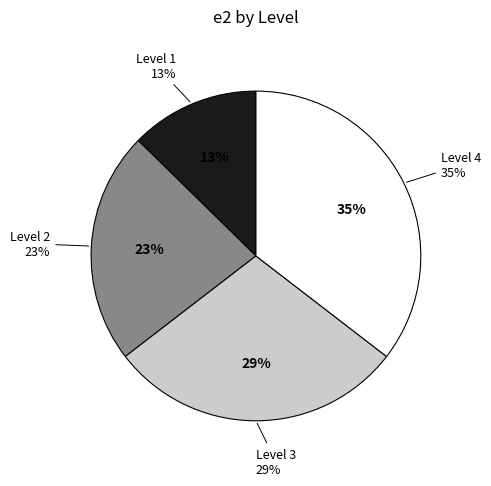

Which category has the smallest portion of the pie?

1